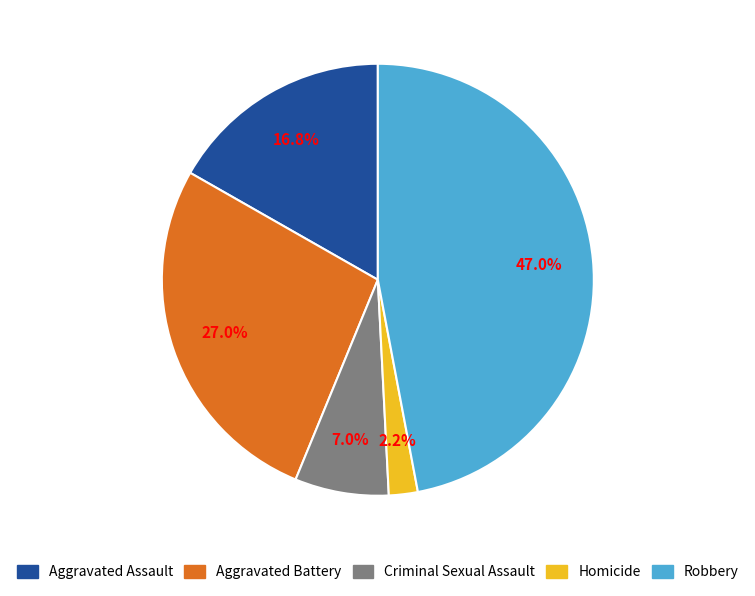

To the nearest percent, what is the difference between the Robbery and Homicide slice percentages?

45%